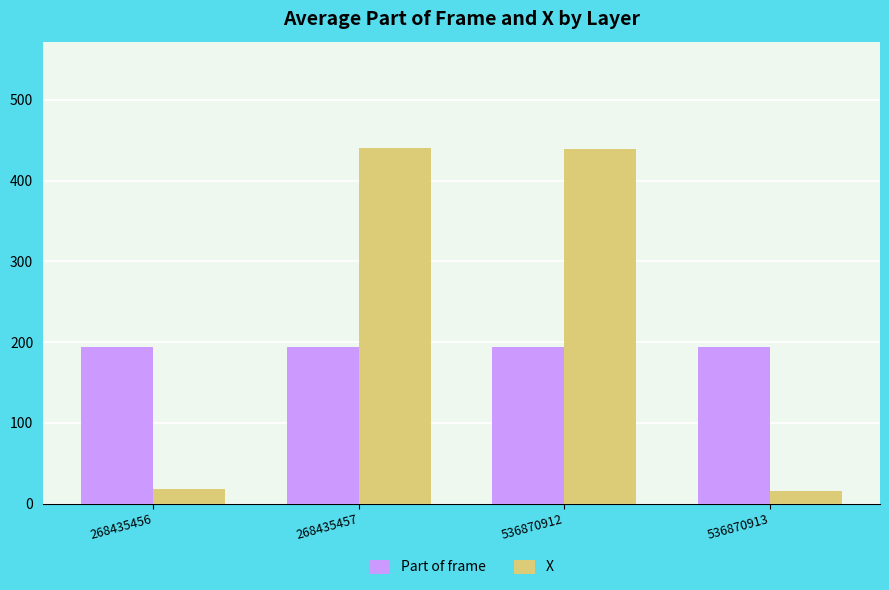

What is the difference between the highest and lowest values at 268435457?

245.4